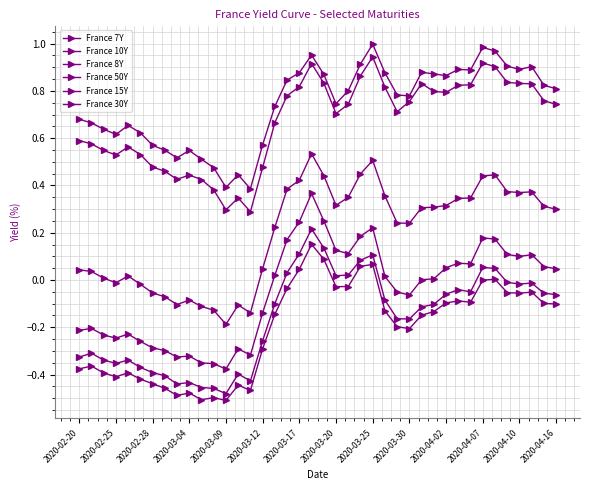

How many series are shown in this chart?

6